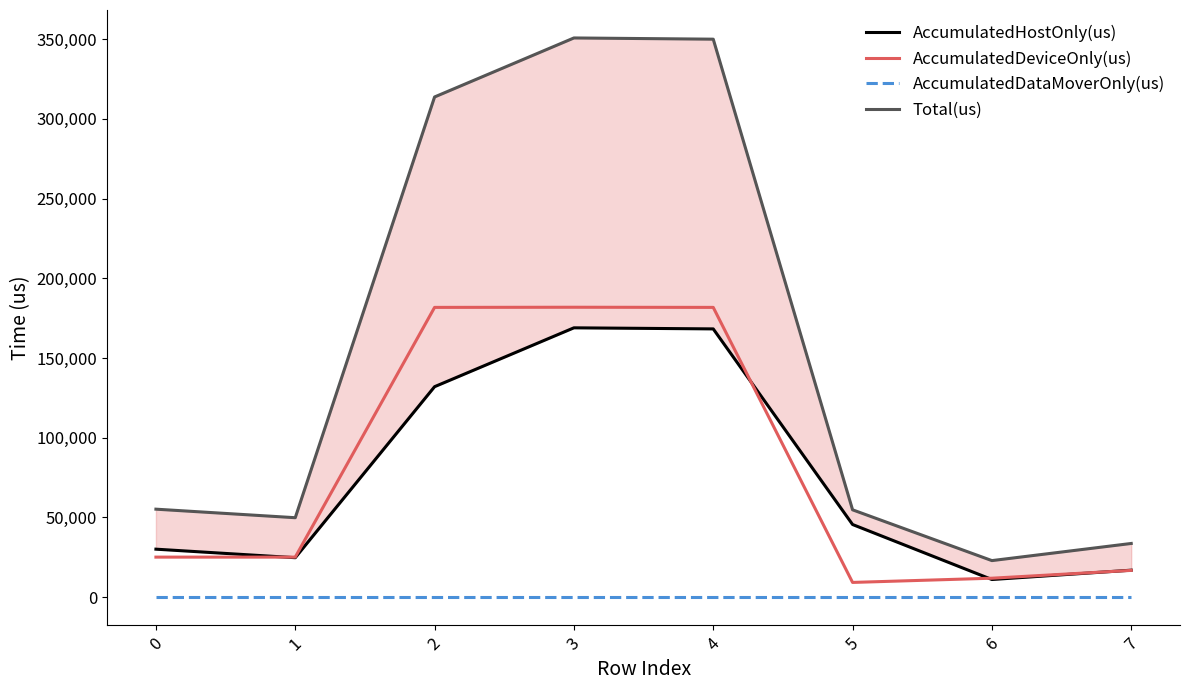

Reading left to right, what are all the values shown in this chart?

AccumulatedHostOnly(us): 0=30081.9	1=24725.7	2=132015.9	3=168946.1	4=168269.9	5=45553.9	6=11045.9	7=16897.7
AccumulatedDeviceOnly(us): 0=25092.1	1=25092.3	2=181764.1	3=181854.9	4=181765.1	5=9213.1	6=11862.1	7=16764.3
AccumulatedDataMoverOnly(us): 0=0.0	1=0.0	2=0.0	3=0.0	4=0.0	5=0.0	6=0.0	7=0.0
Total(us): 0=55174.0	1=49818.0	2=313780.0	3=350801.0	4=350035.0	5=54767.0	6=22908.0	7=33662.0